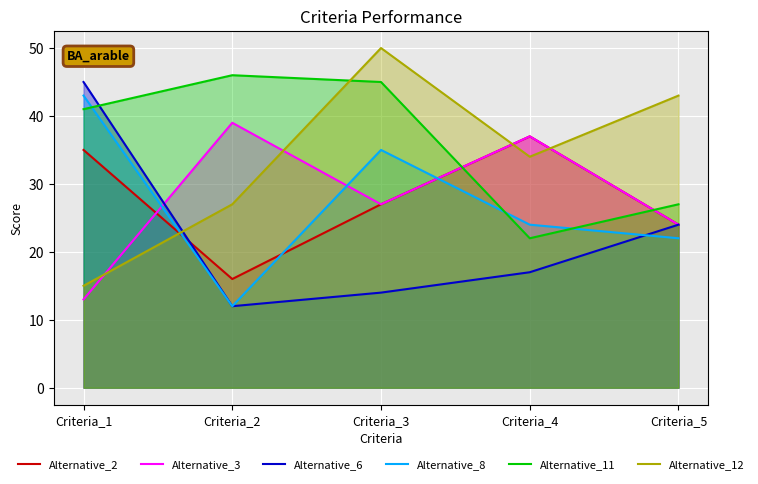

Is the value of Alternative_11 at Criteria_3 greater than the value of Alternative_2 at Criteria_3?

Yes